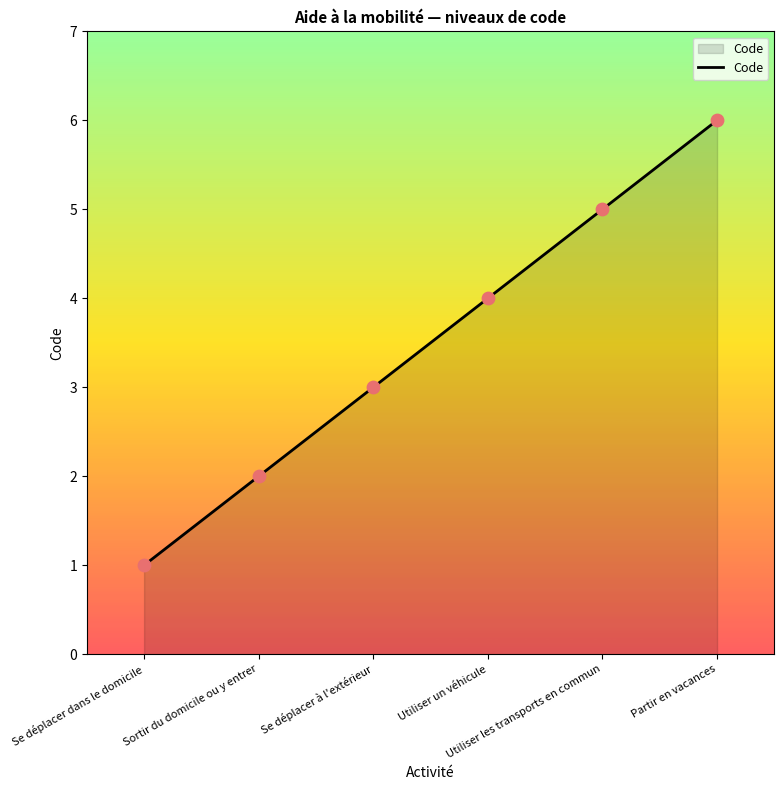

What is the change in value from Se déplacer dans le domicile to Utiliser les transports en commun?

+4